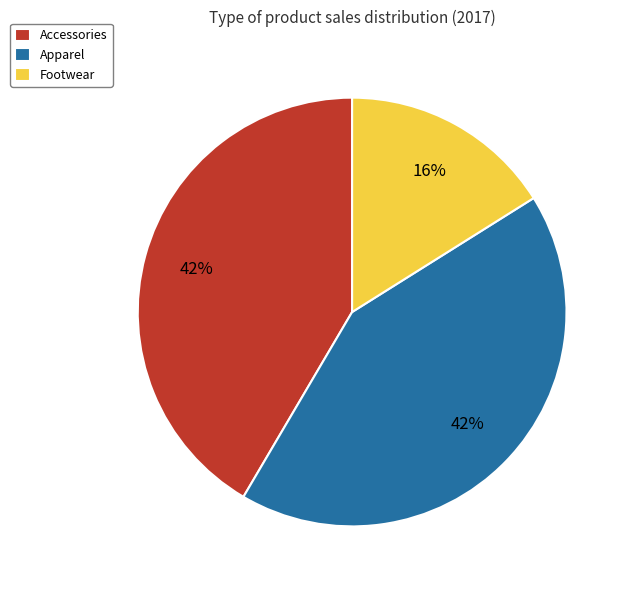

True or false: Apparel accounts for 29% of the total.

False